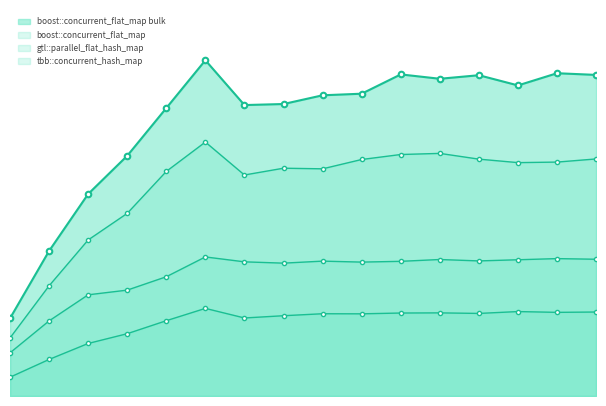

The gtl::parallel_flat_hash_map series shows 34.2 at 9. True or false?

True